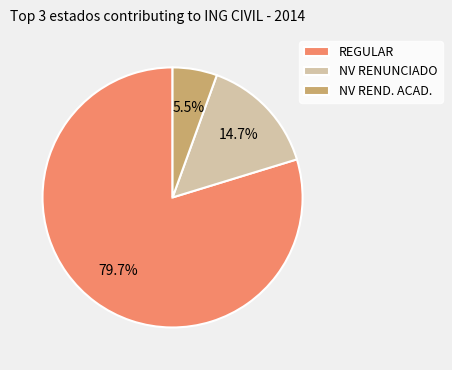

To the nearest percent, what is the average slice percentage?

33%